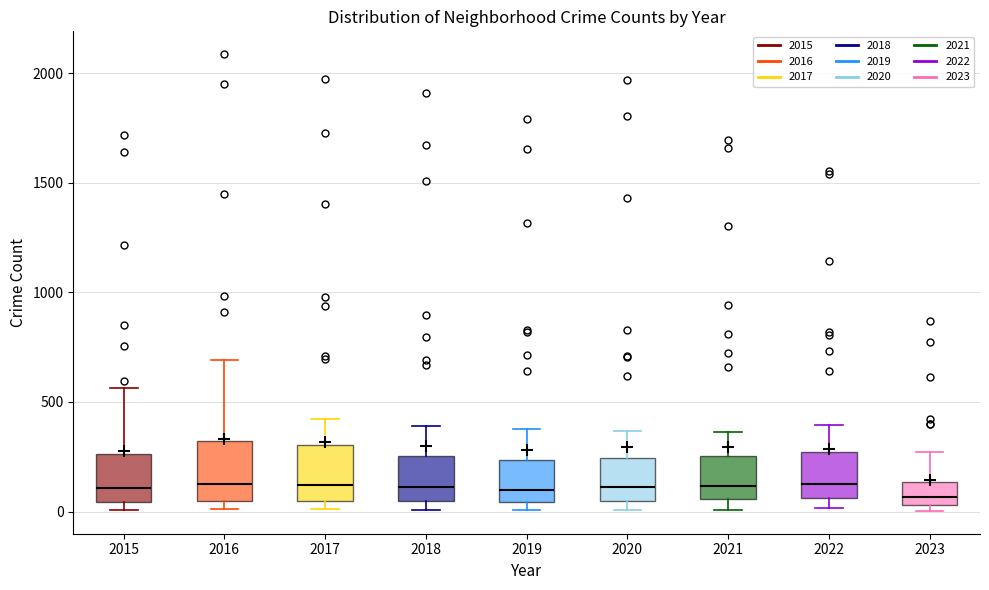

Where does the upper whisker of the box at x = 2016 end on the y-axis? The values are not printed on the chart, so give them approximately, as read against the axis.

700